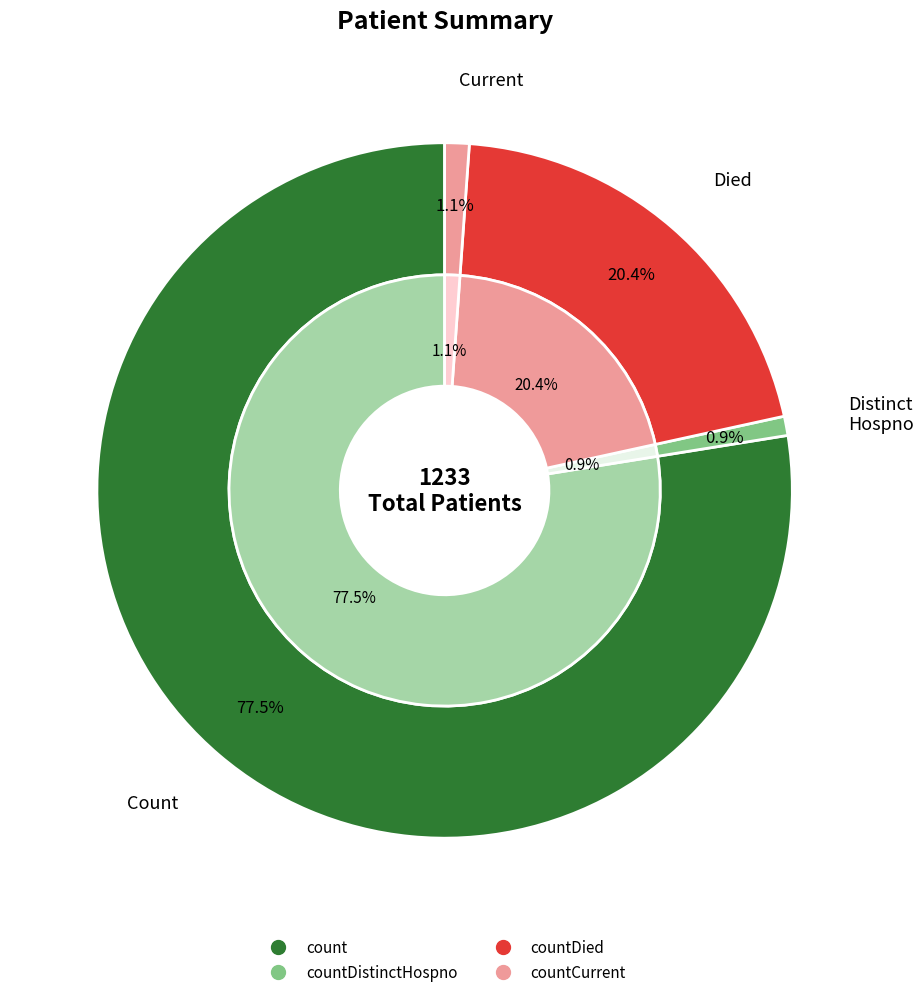

To the nearest percent, what portion does countCurrent represent?

1%